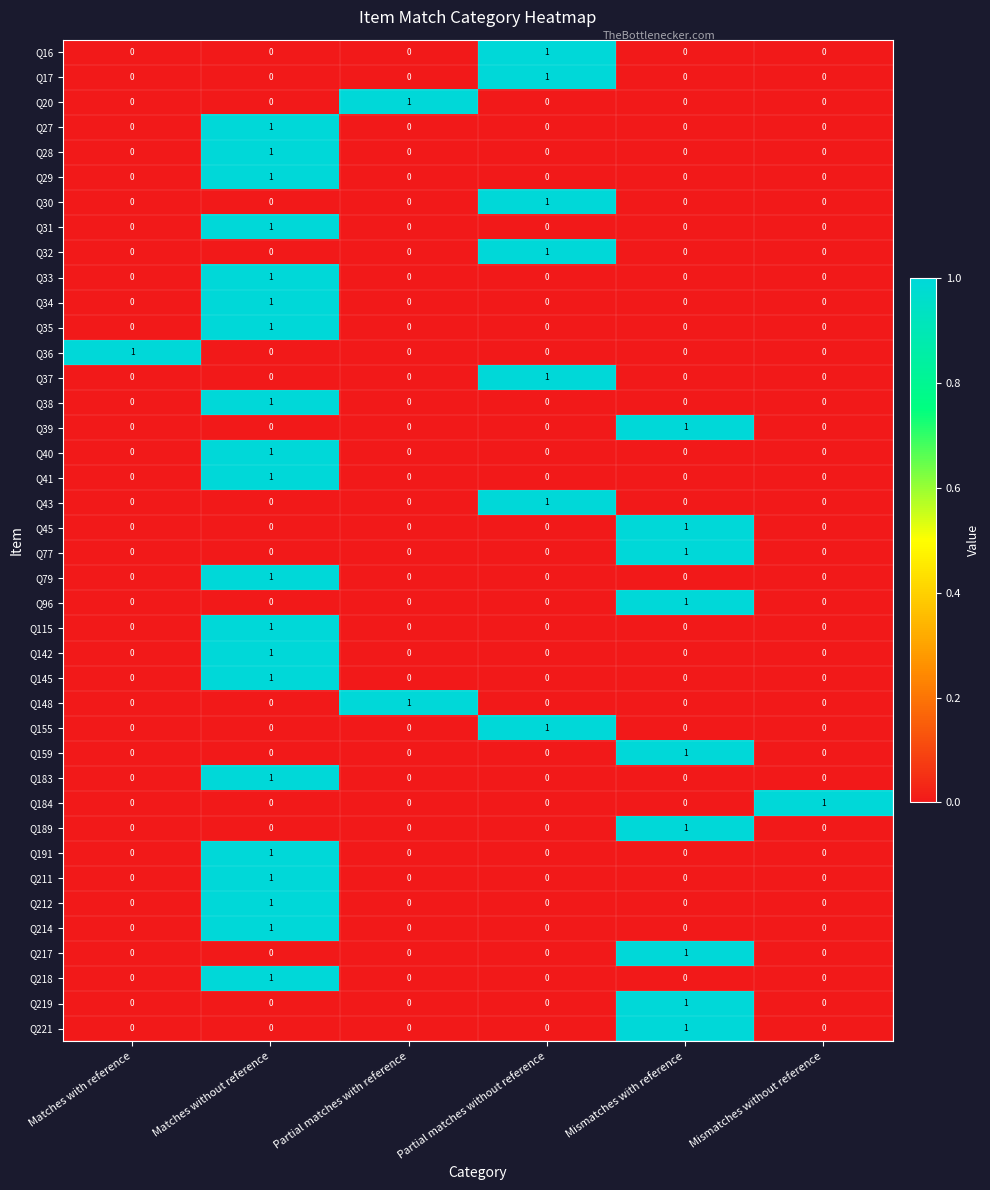

The Q211 series shows 1 at Matches without reference. True or false?

True